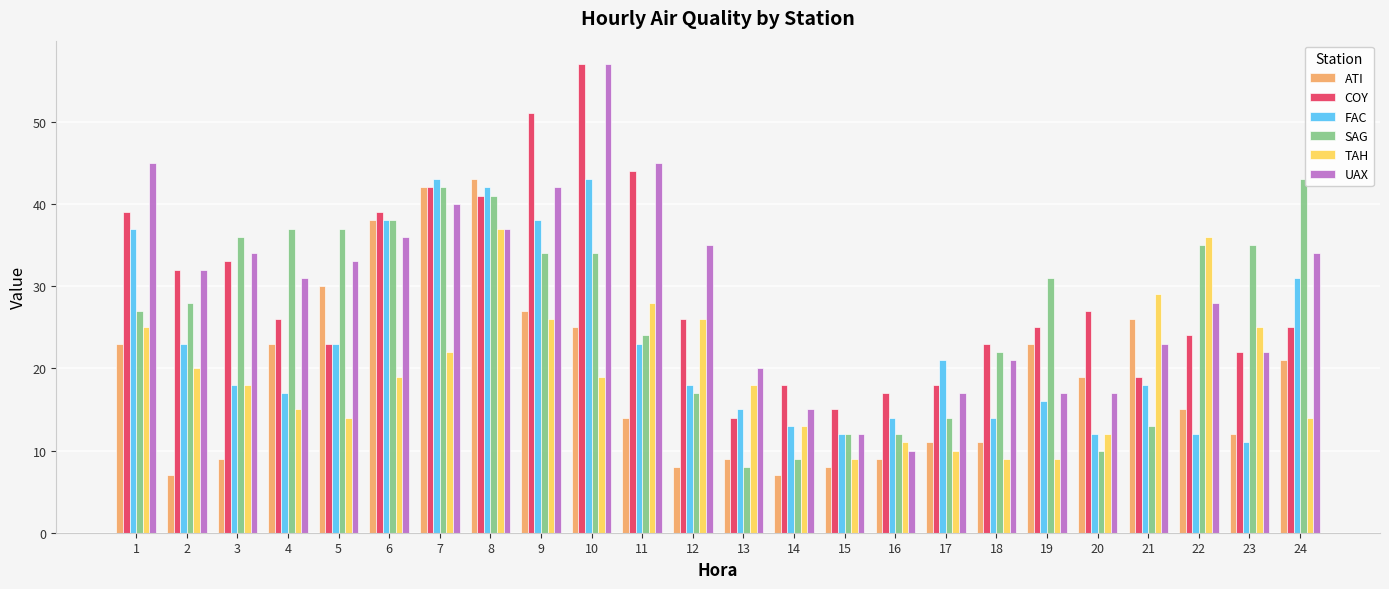

Reading right to left, list all the values displayed in this chart.

ATI: 24=21	23=12	22=15	21=26	20=19	19=23	18=11	17=11	16=9	15=8	14=7	13=9	12=8	11=14	10=25	9=27	8=43	7=42	6=38	5=30	4=23	3=9	2=7	1=23
COY: 24=25	23=22	22=24	21=19	20=27	19=25	18=23	17=18	16=17	15=15	14=18	13=14	12=26	11=44	10=57	9=51	8=41	7=42	6=39	5=23	4=26	3=33	2=32	1=39
FAC: 24=31	23=11	22=12	21=18	20=12	19=16	18=14	17=21	16=14	15=12	14=13	13=15	12=18	11=23	10=43	9=38	8=42	7=43	6=38	5=23	4=17	3=18	2=23	1=37
SAG: 24=43	23=35	22=35	21=13	20=10	19=31	18=22	17=14	16=12	15=12	14=9	13=8	12=17	11=24	10=34	9=34	8=41	7=42	6=38	5=37	4=37	3=36	2=28	1=27
TAH: 24=14	23=25	22=36	21=29	20=12	19=9	18=9	17=10	16=11	15=9	14=13	13=18	12=26	11=28	10=19	9=26	8=37	7=22	6=19	5=14	4=15	3=18	2=20	1=25
UAX: 24=34	23=22	22=28	21=23	20=17	19=17	18=21	17=17	16=10	15=12	14=15	13=20	12=35	11=45	10=57	9=42	8=37	7=40	6=36	5=33	4=31	3=34	2=32	1=45